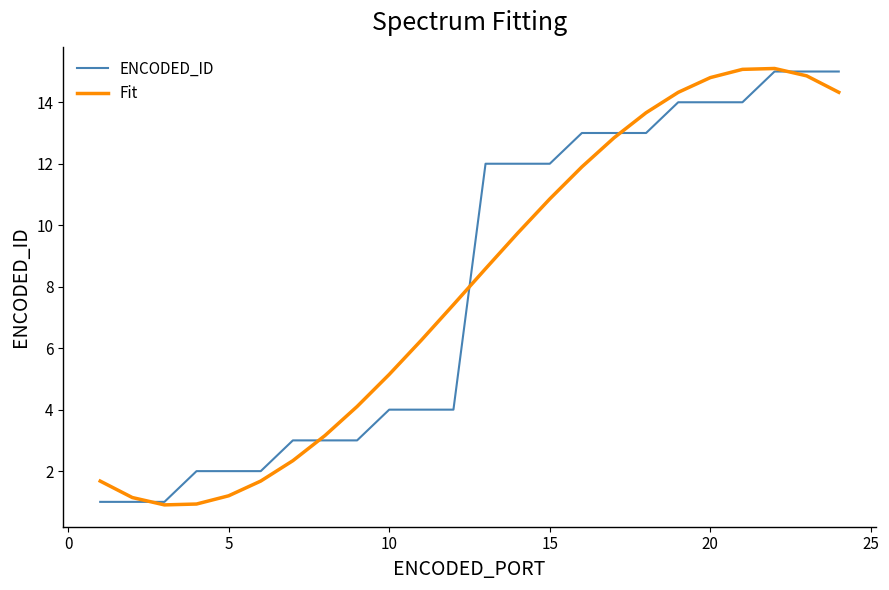

What is the lowest value of the Fit series?

0.9